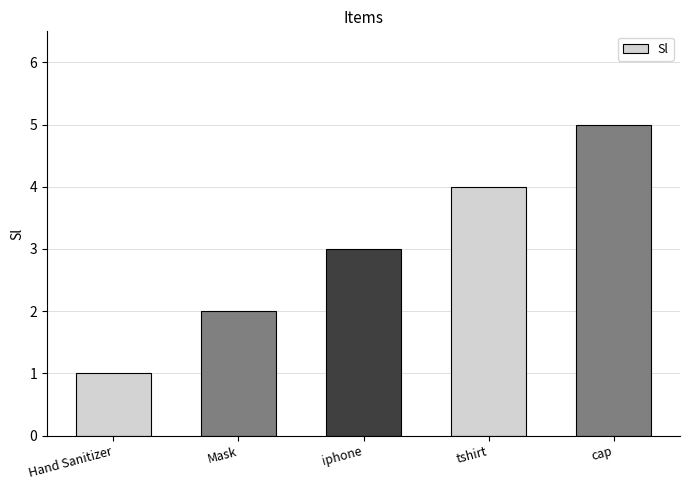

Rank the categories by value from highest to lowest.

cap, tshirt, iphone, Mask, Hand Sanitizer